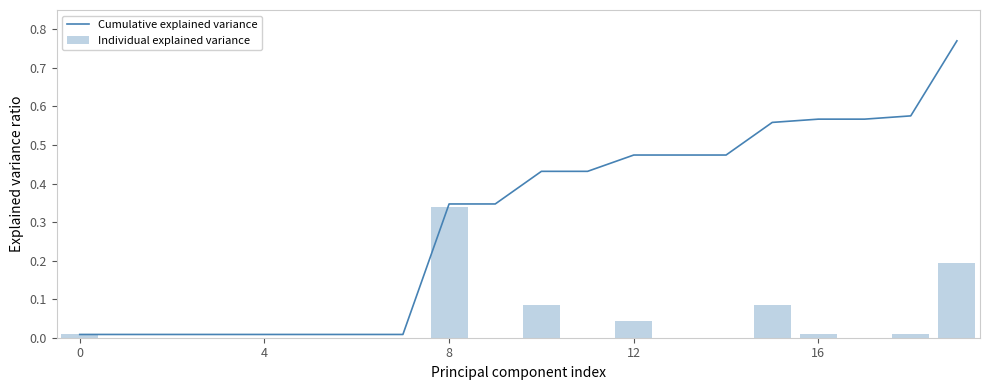

Which category has the highest value in the Individual explained variance series?

8